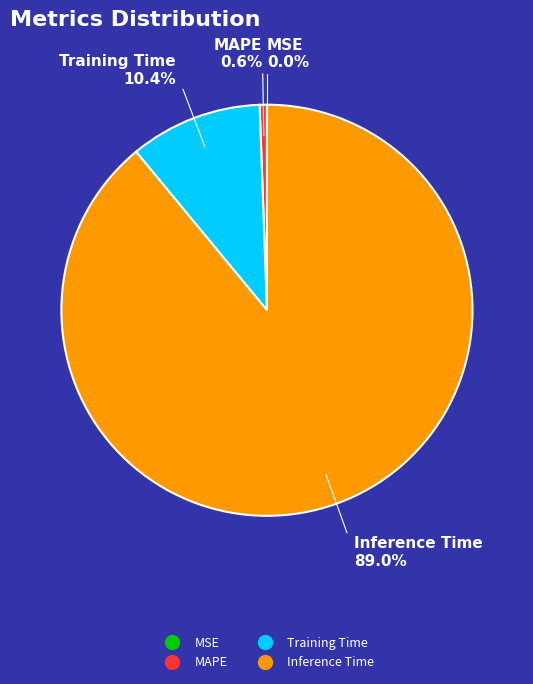

Is there a majority slice in this chart?

Yes